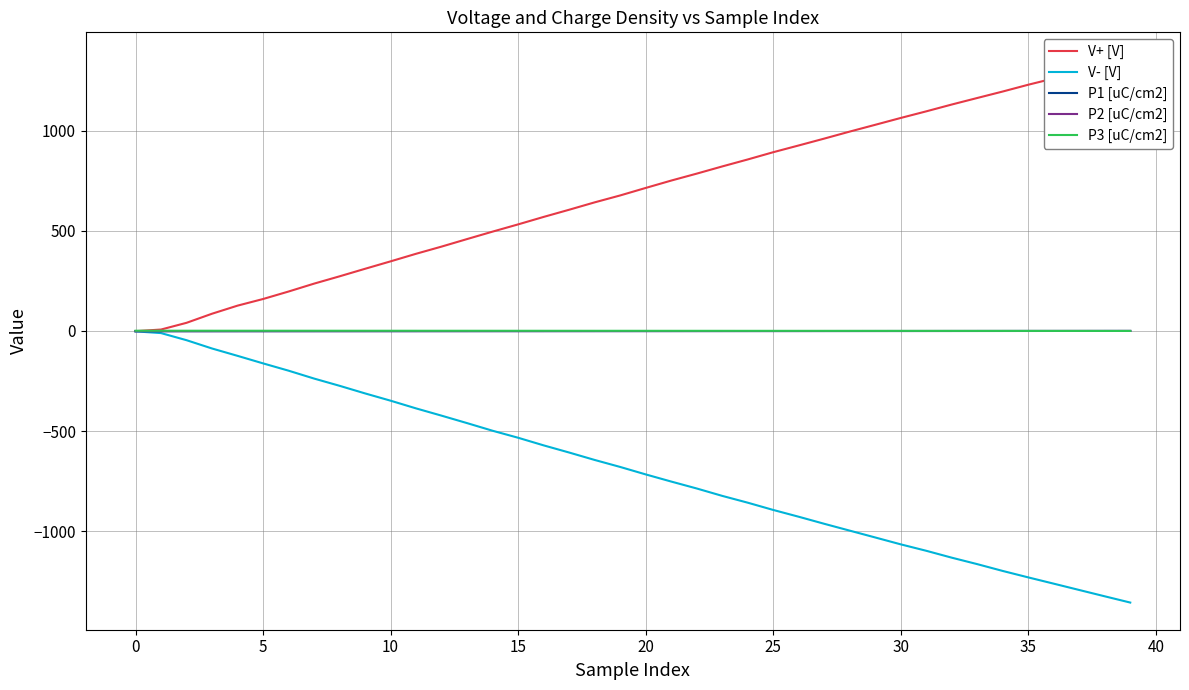

Which series ends up on top after the final intersection of P3 [uC/cm2] and P2 [uC/cm2]?

P2 [uC/cm2]